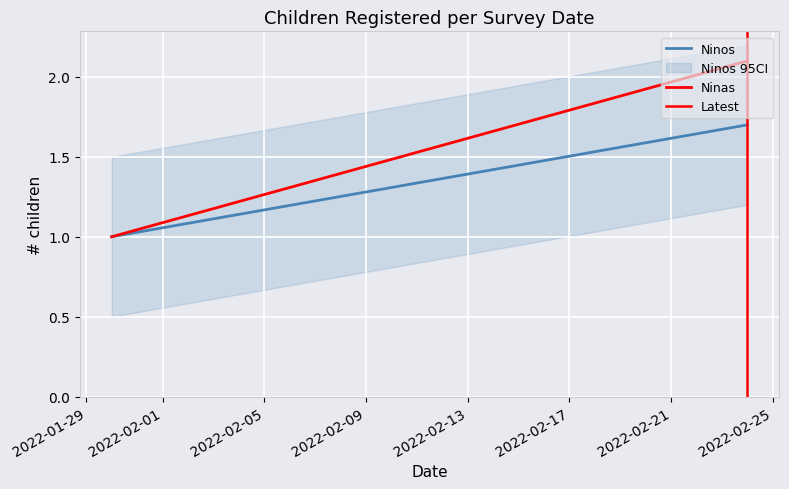

Which has a higher value, 2022-01-29 or 2022-02-01?

2022-02-01